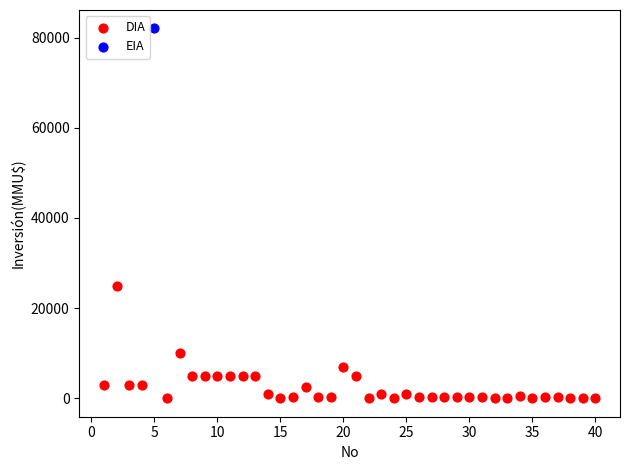

What are all the series names shown in the legend?

DIA, EIA